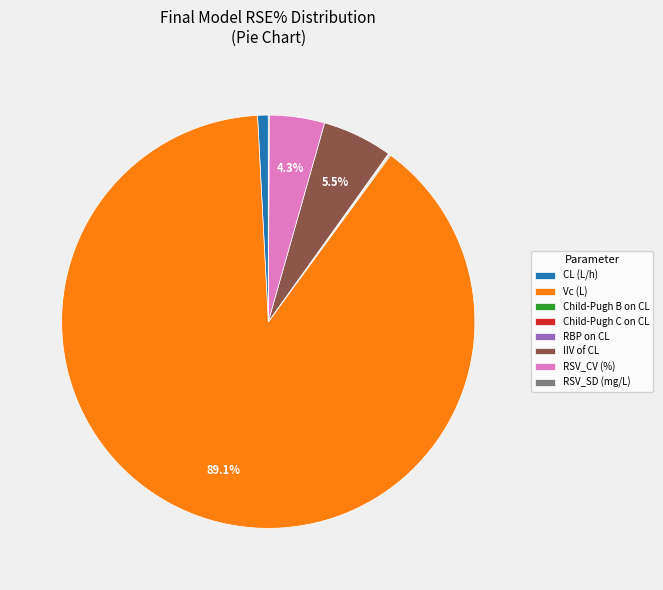

Which category has the biggest portion of the pie?

Vc (L)